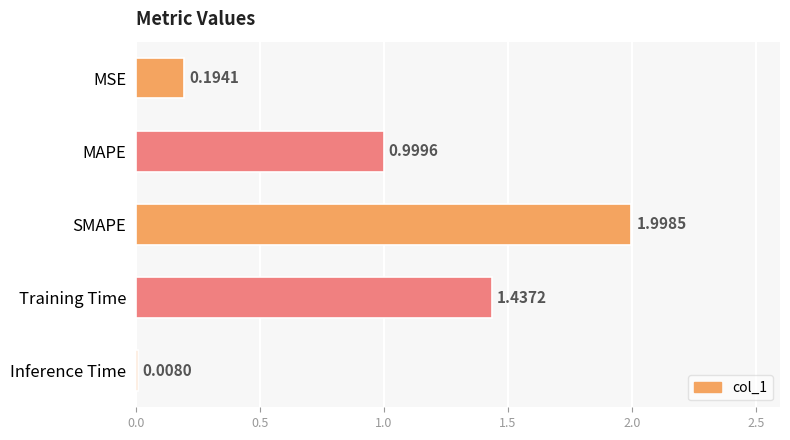

Which has a higher value, Inference Time or Training Time?

Training Time